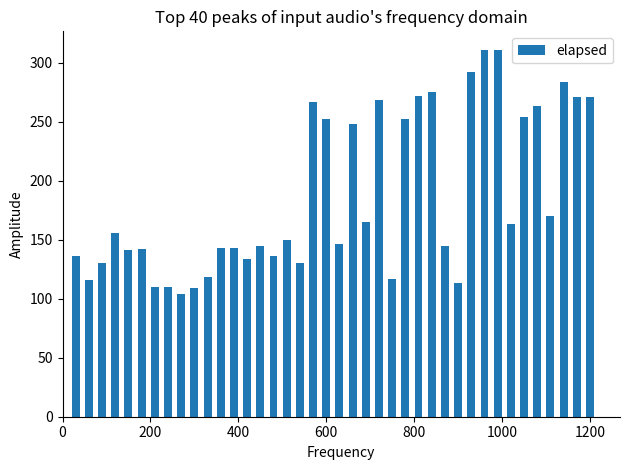

What is the smallest value displayed?

104